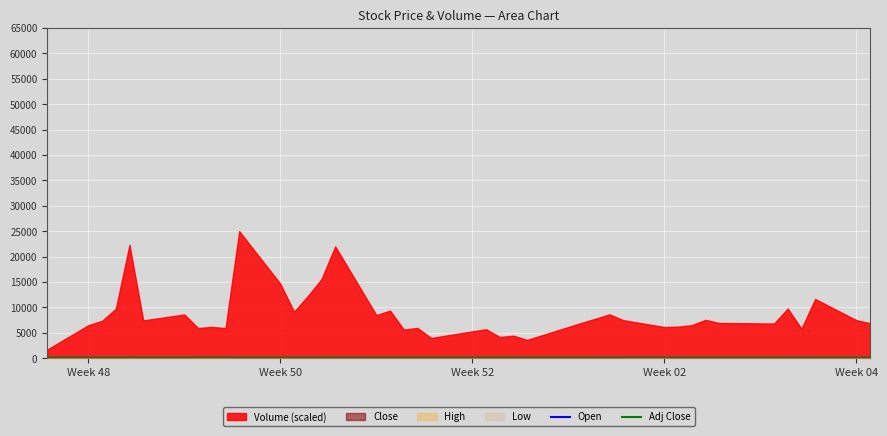

What is the average value of the Adj Close series?

54.8